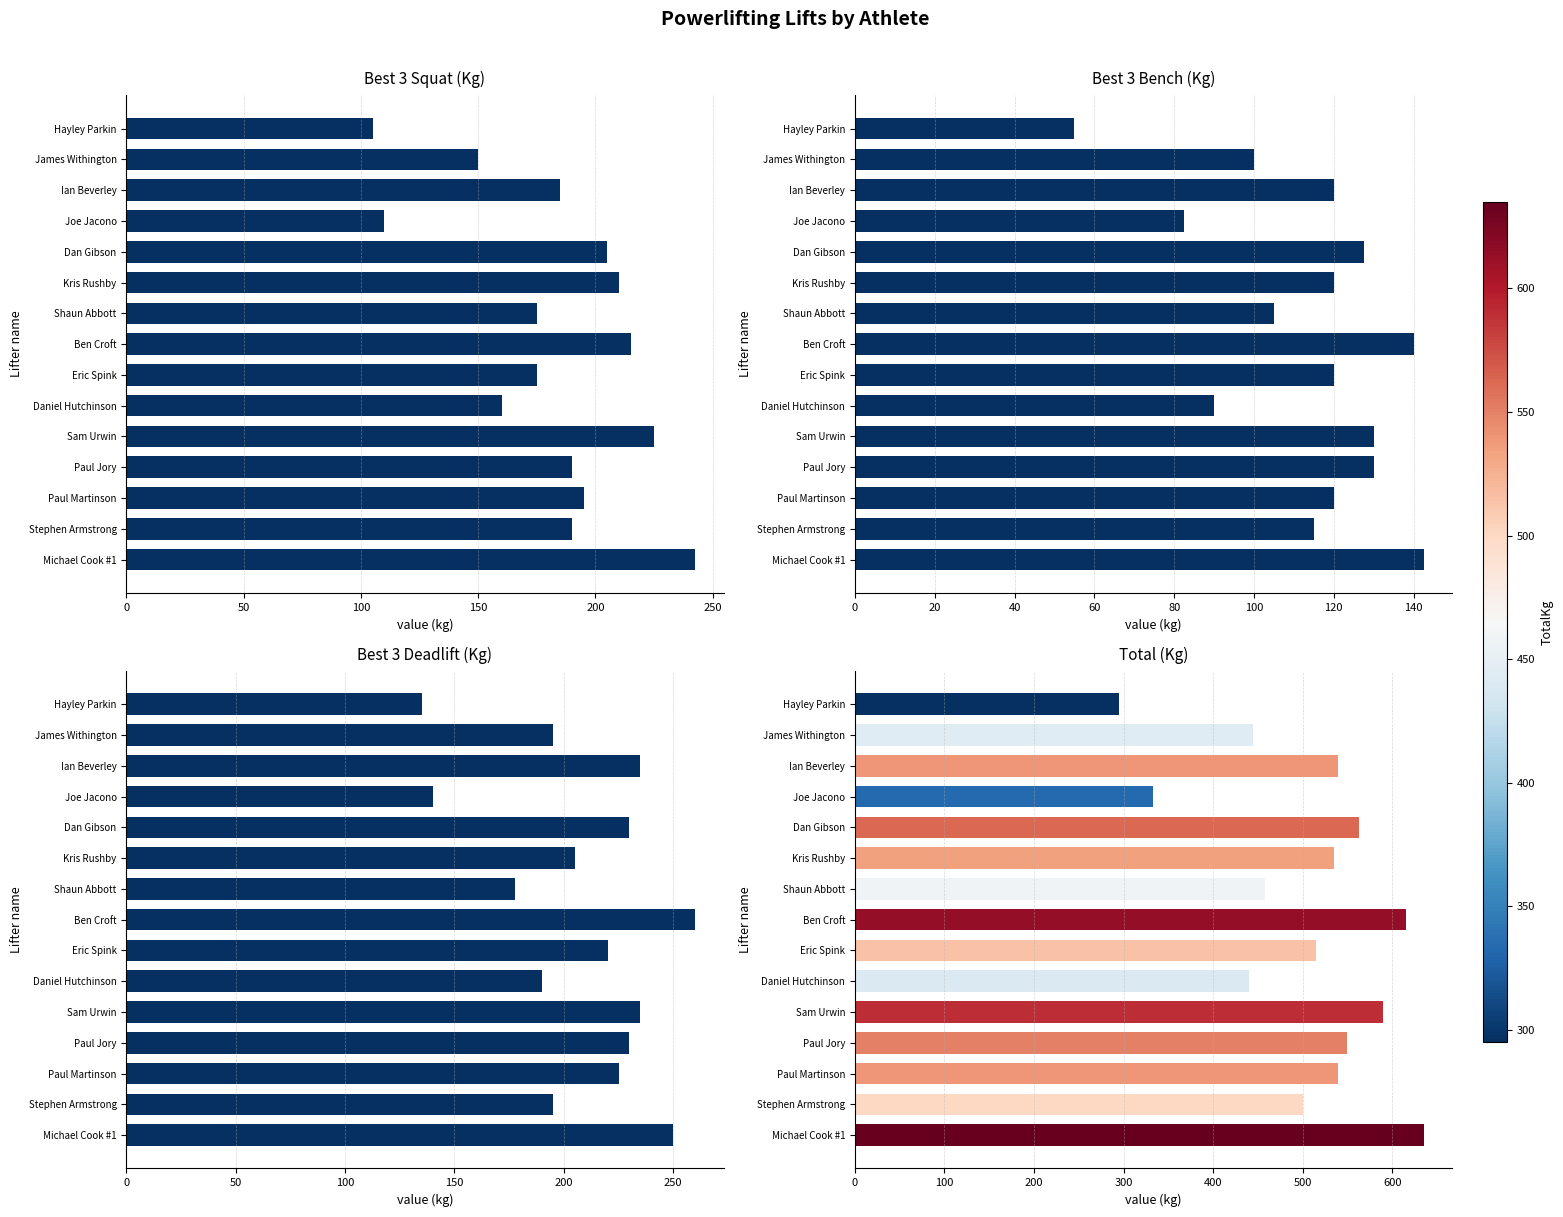

The Best3DeadliftKg series shows 220.0 at Eric Spink. True or false?

True